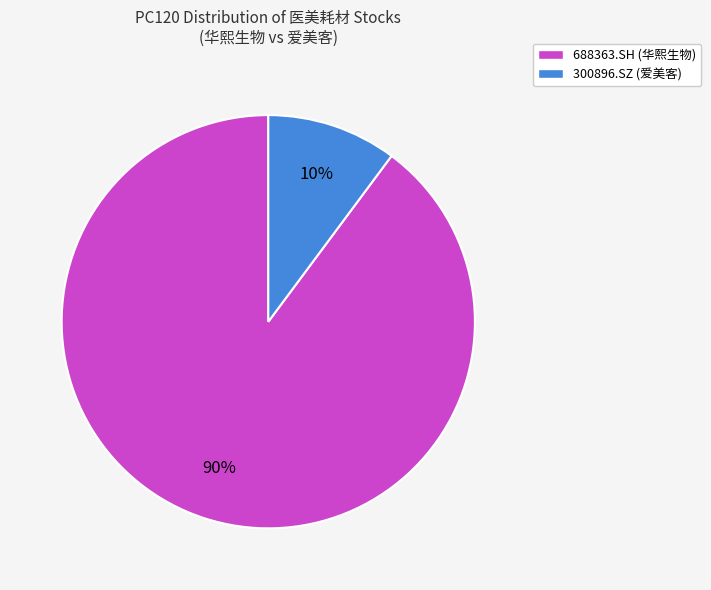

Do 688363.SH (华熙生物) and 300896.SZ (爱美客) together represent more than half of the pie?

Yes